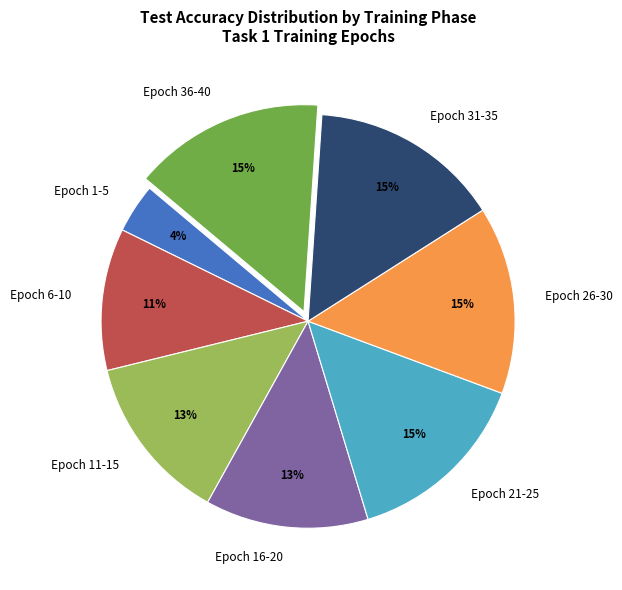

Do Epoch 16-20 and Epoch 11-15 together represent more than half of the pie?

No